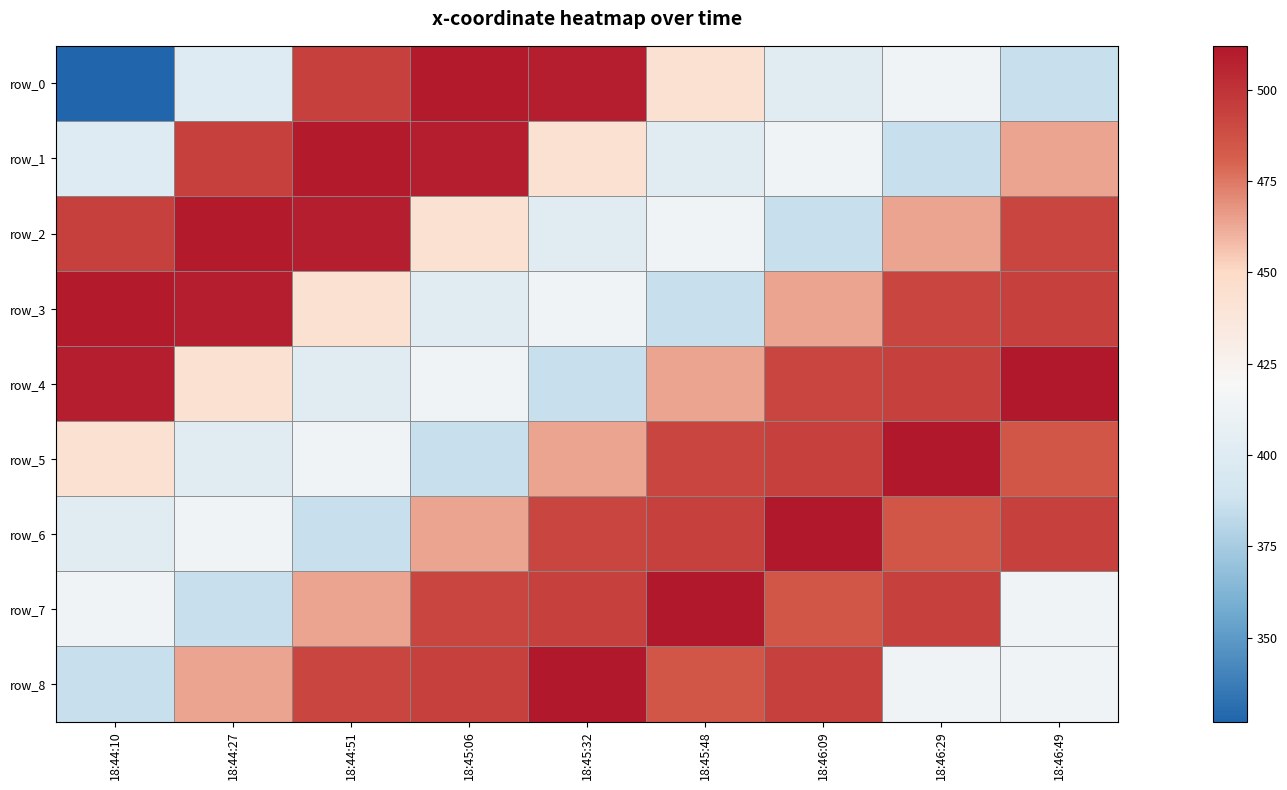

At which category is the sum across all series the highest?

18:46:29